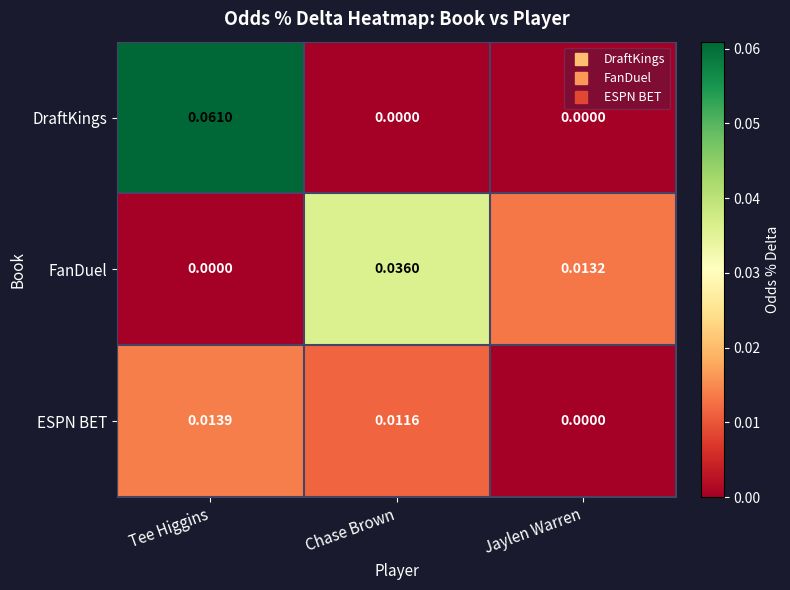

Where is FanDuel nearest to the value 0?

Tee Higgins